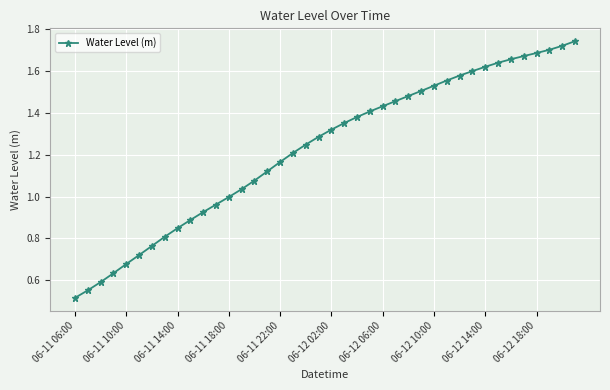

What is the average value?

1.2